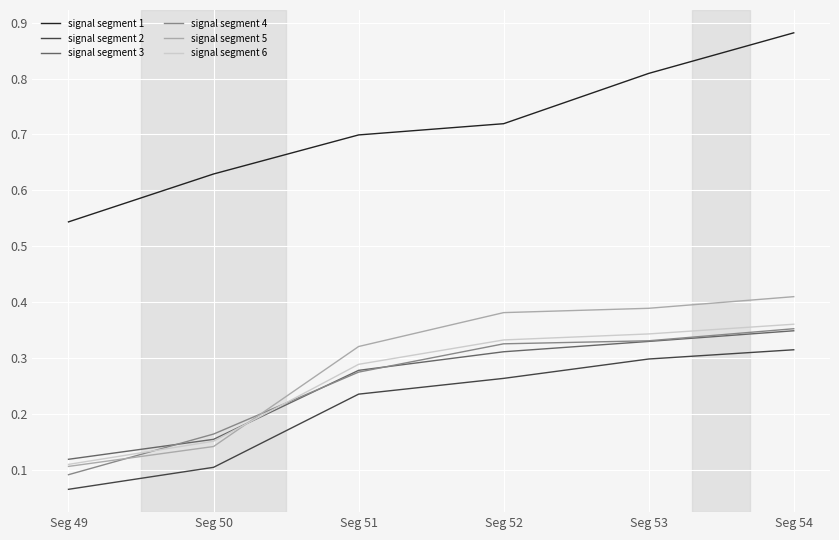

The signal segment 3 series shows 0.3 at Seg 54. True or false?

True